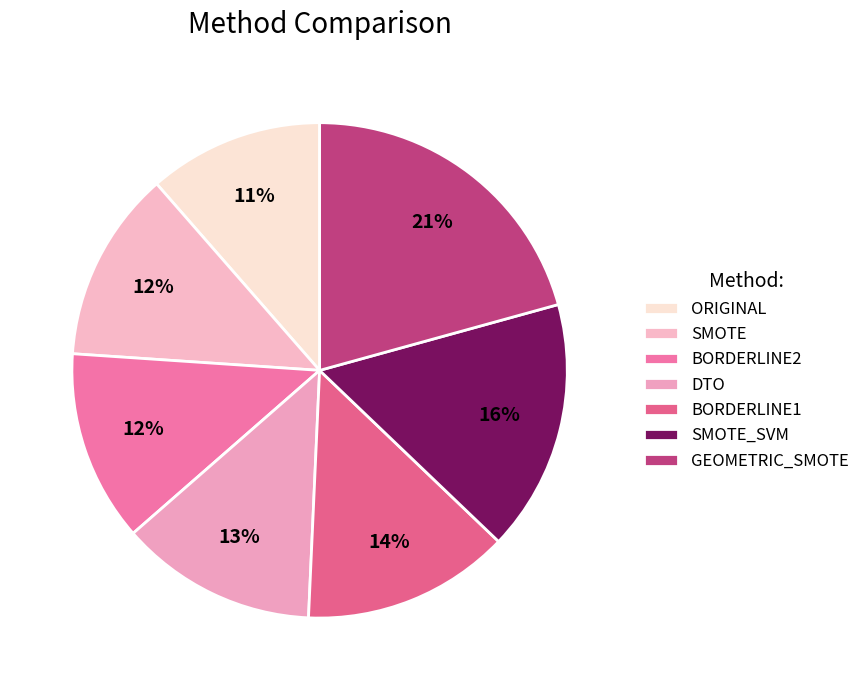

Rank the categories by value from highest to lowest.

GEOMETRIC_SMOTE, SMOTE_SVM, BORDERLINE1, DTO, SMOTE, BORDERLINE2, ORIGINAL